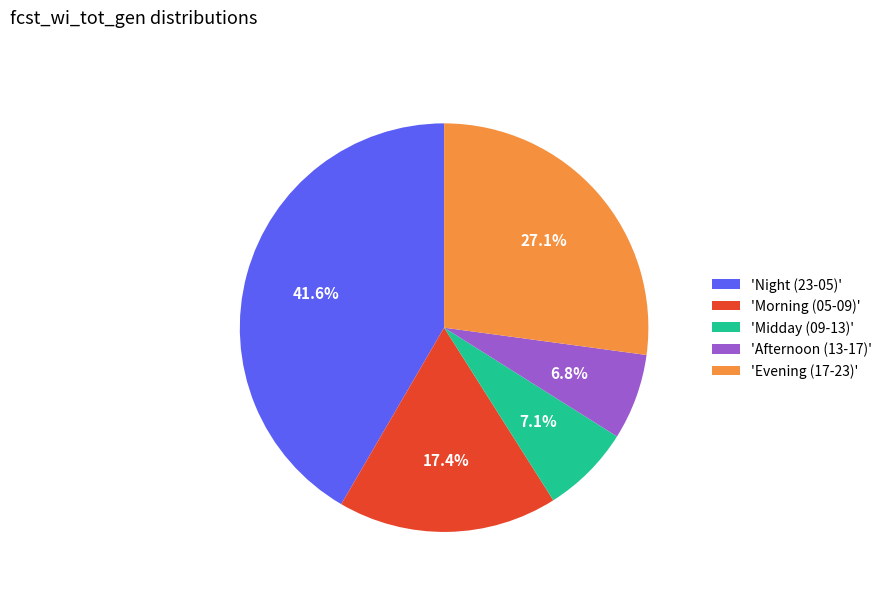

What percentage do 'Midday (09-13)' and 'Evening (17-23)' together represent?

34.2%